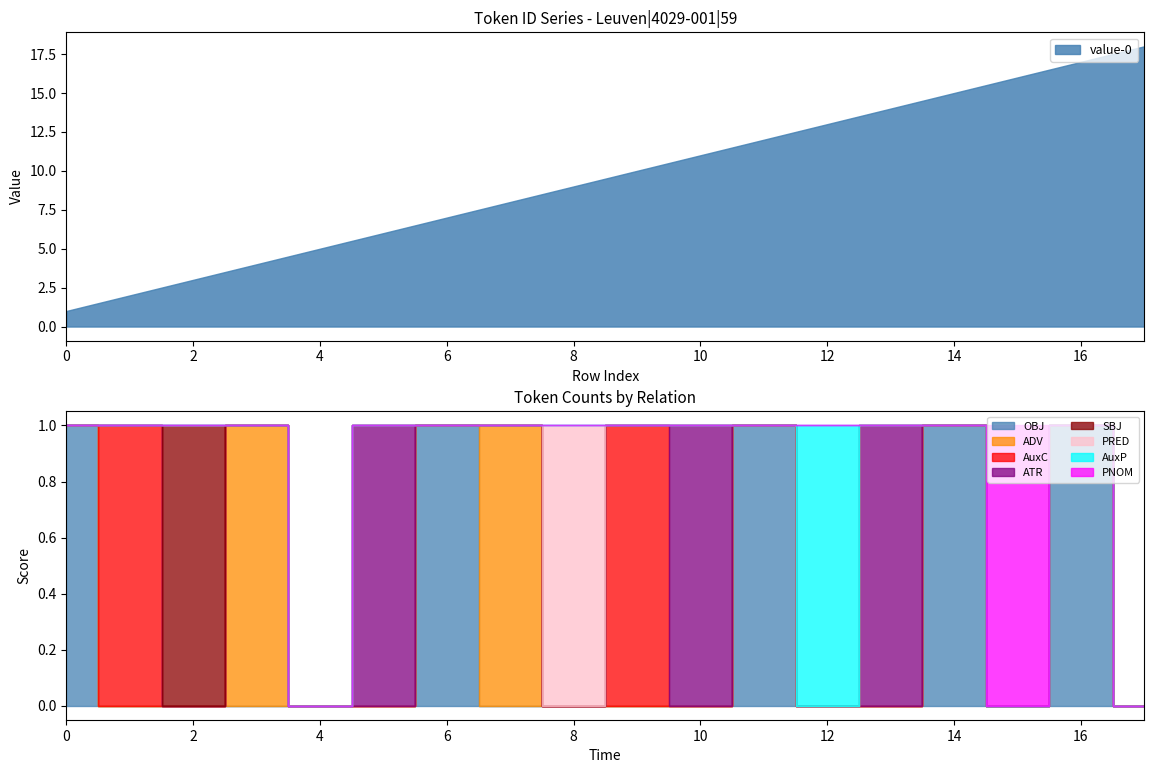

The value of value-0 at 10 is 6. True or false?

False